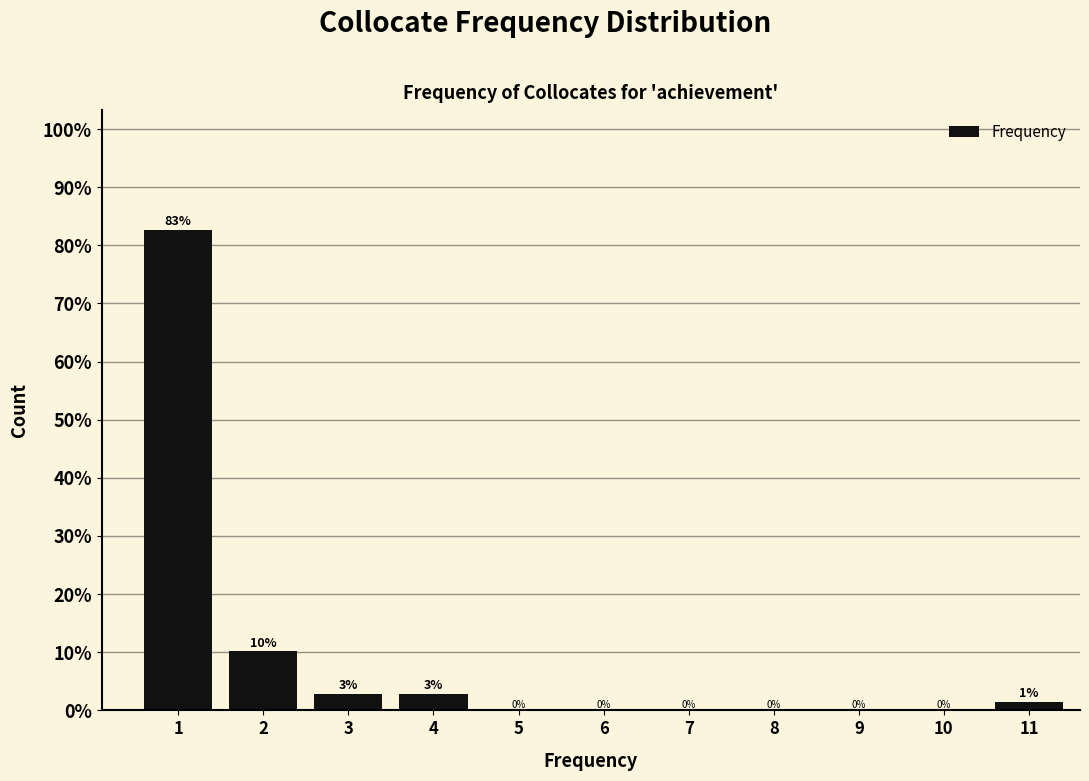

What is the sum of all values?

100.0